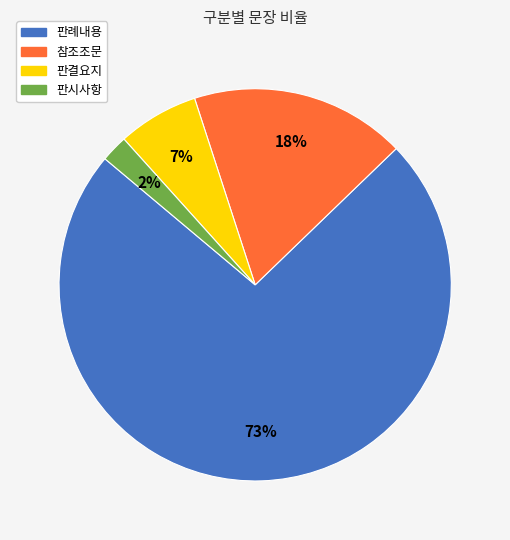

Between 판례내용 and 판결요지, which is larger?

판례내용